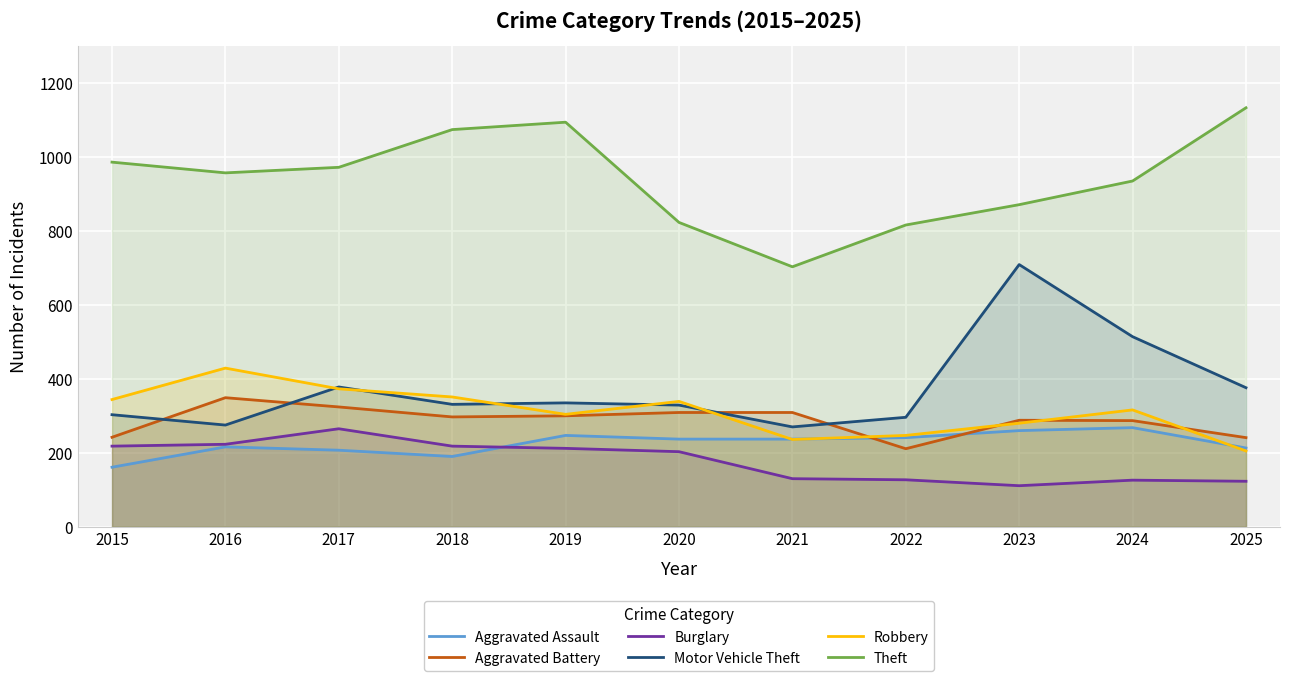

What is the greatest value displayed?

1133